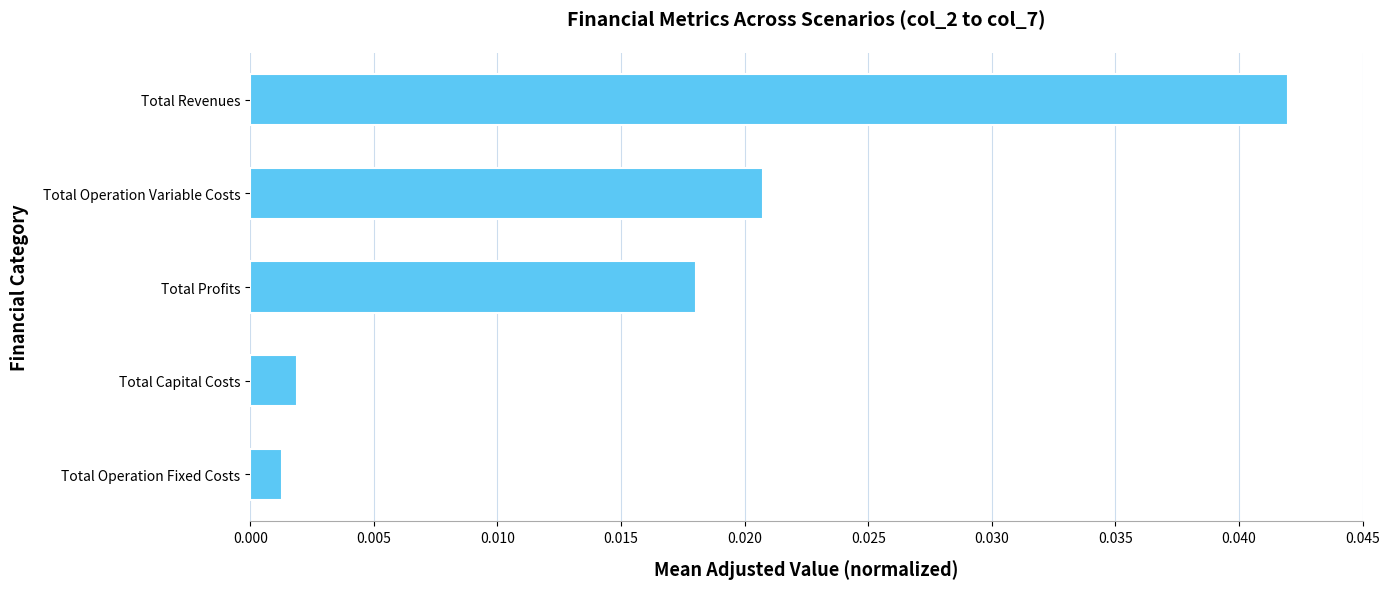

List the labels in order of value, smallest first.

Total Operation Fixed Costs, Total Capital Costs, Total Profits, Total Operation Variable Costs, Total Revenues